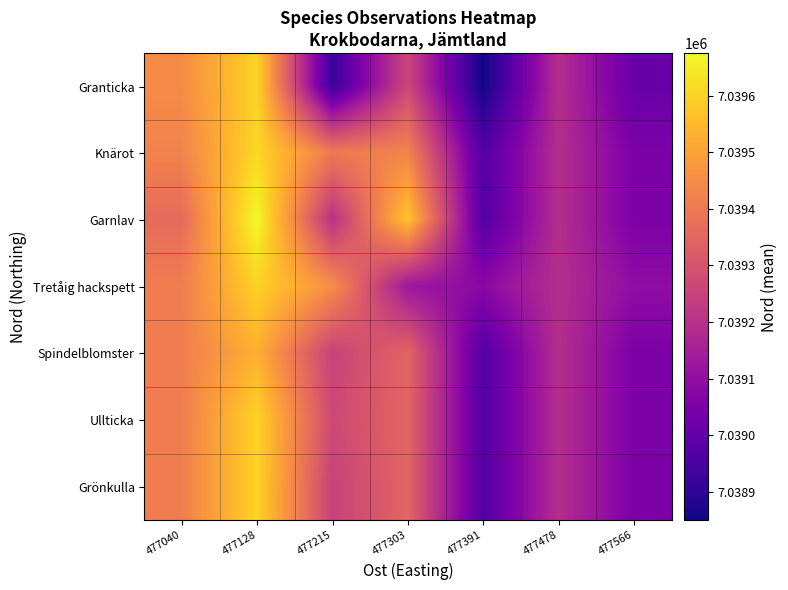

What is the greatest value displayed?

7039675.0